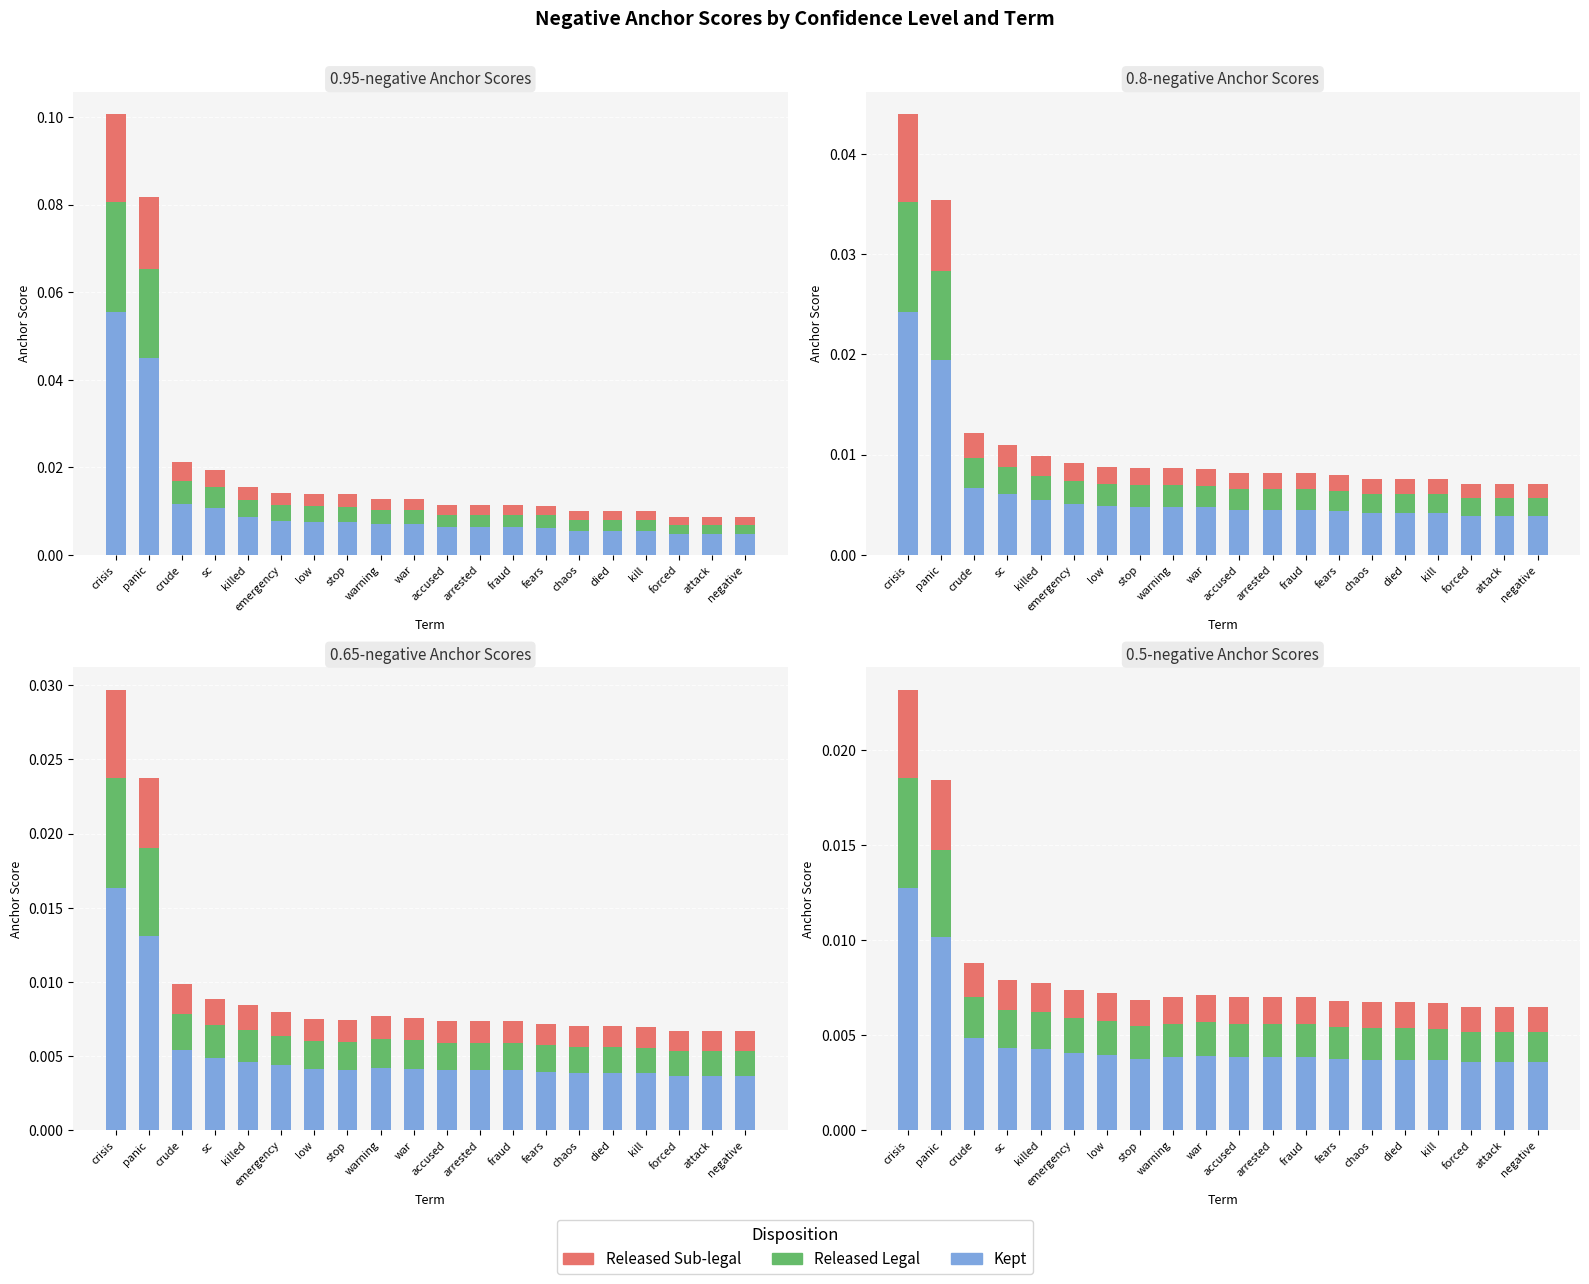

How many data points does each series have?

20